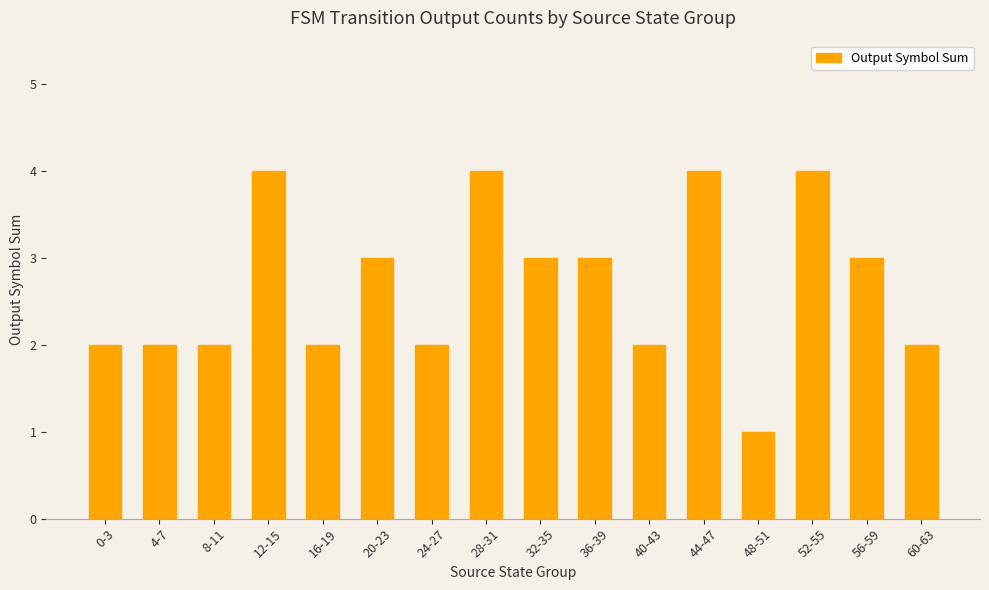

What is the change in value from 48-51 to 60-63?

+1